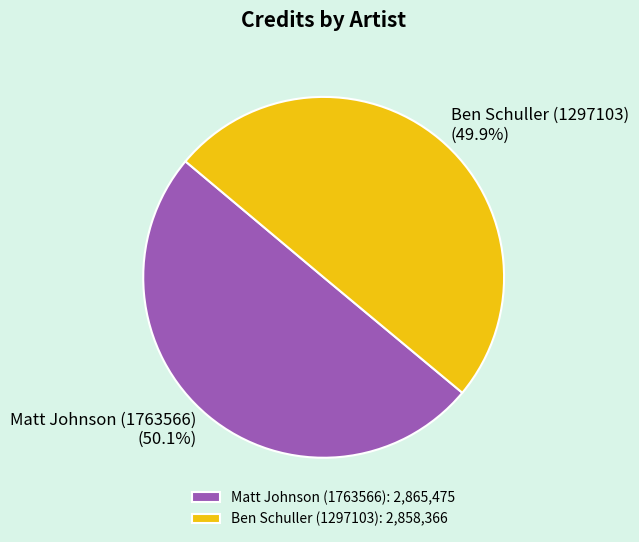

What is the ratio of the value at Matt Johnson (1763566) to the value at Ben Schuller (1297103)?

1.0